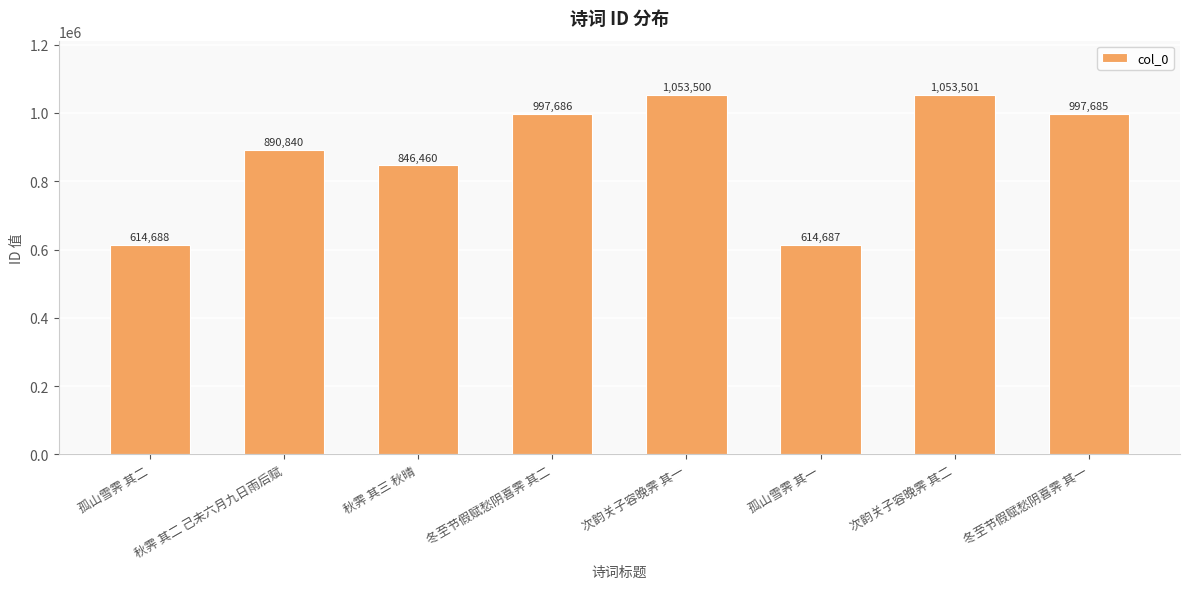

List the labels in order of value, smallest first.

孤山雪霁 其一, 孤山雪霁 其二, 秋霁 其三 秋晴, 秋霁 其二 己未六月九日雨后赋, 冬至节假赋愁阴喜霁 其一, 冬至节假赋愁阴喜霁 其二, 次韵关子容晚霁 其一, 次韵关子容晚霁 其二